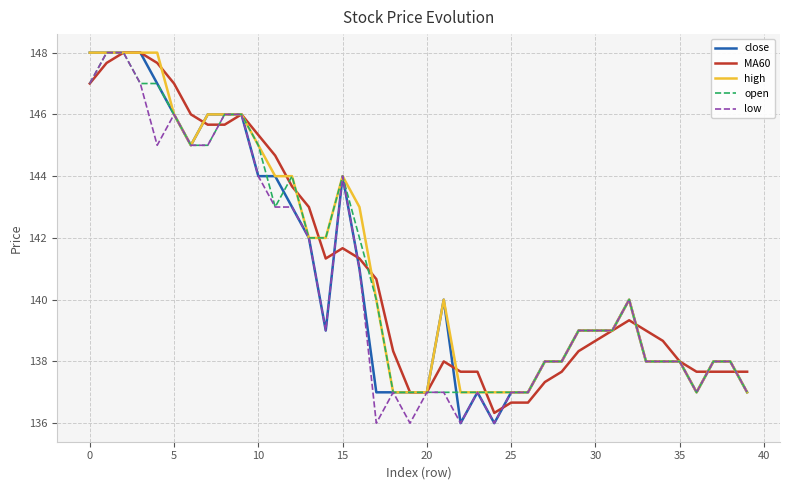

What is the minimum value shown in the chart?

136.0